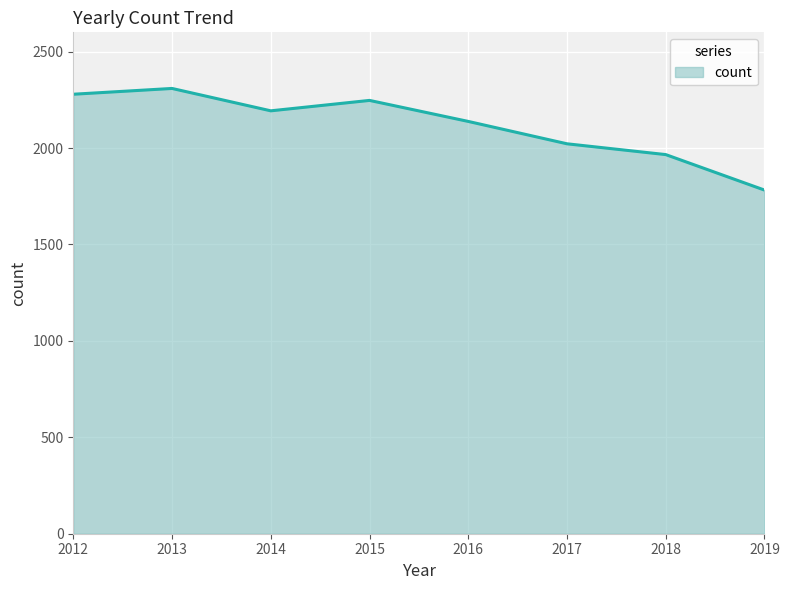

At which category does the data reach its first local peak?

2013